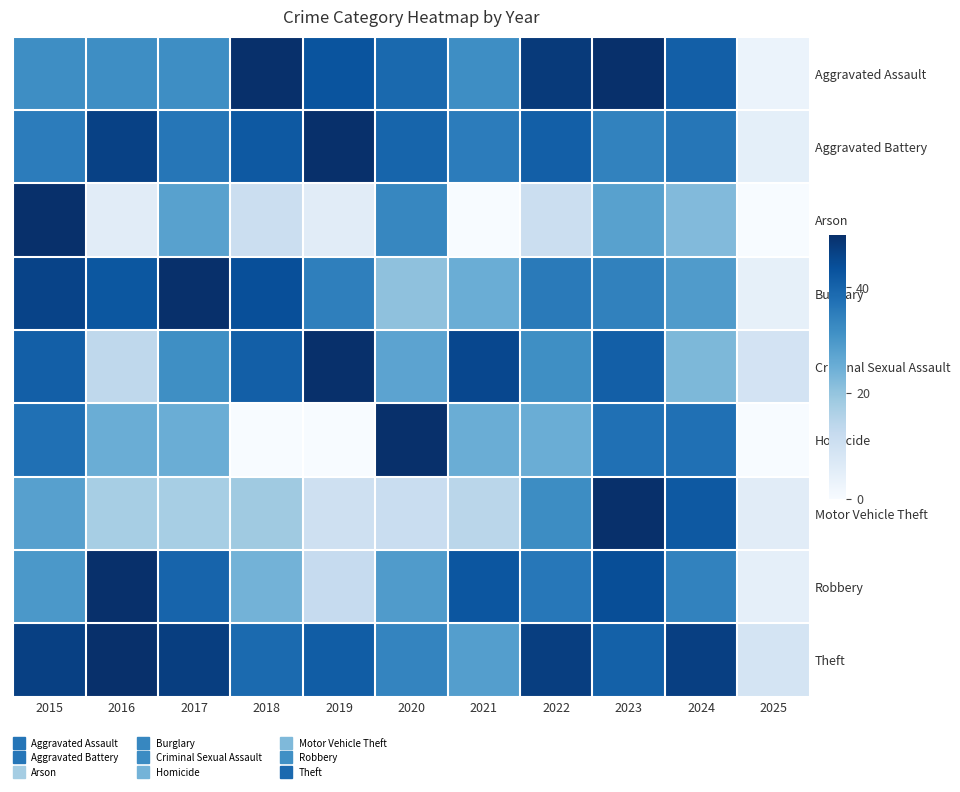

What is the difference between the highest and lowest values at 2016?

44.4